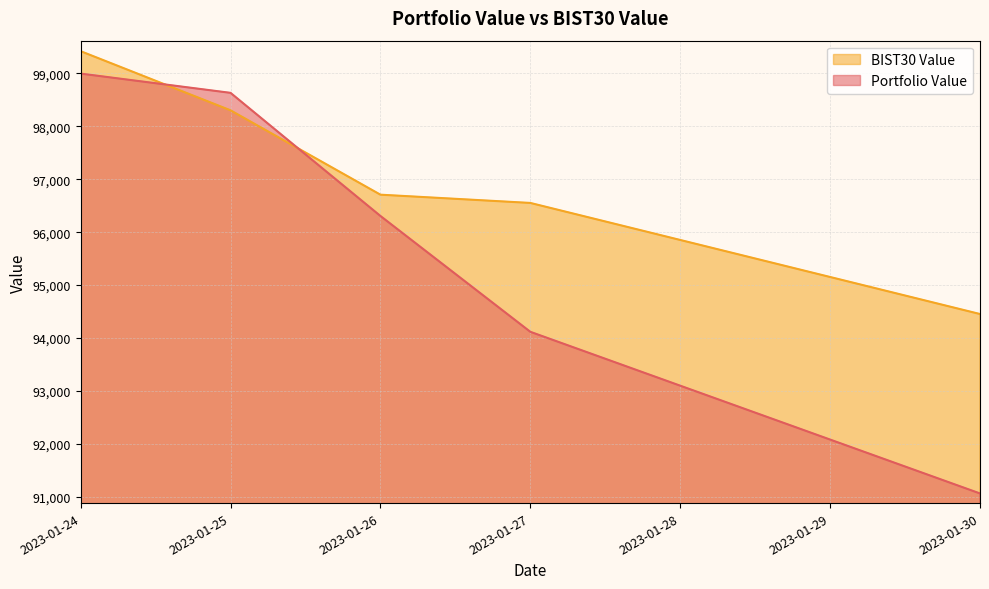

After their last crossing, which series has the higher values: BIST30 Value or Portfolio Value?

BIST30 Value